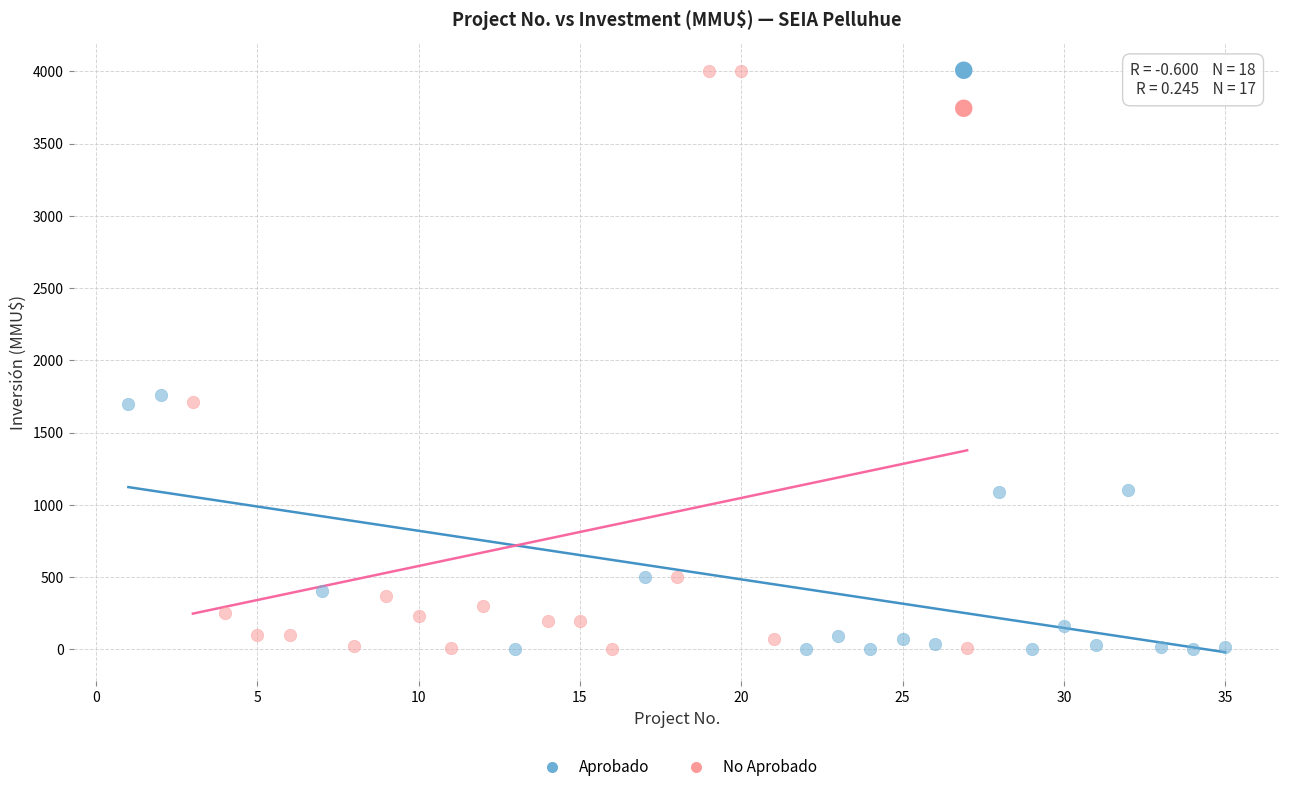

Which series has the largest Y range (max minus min)?

No Aprobado